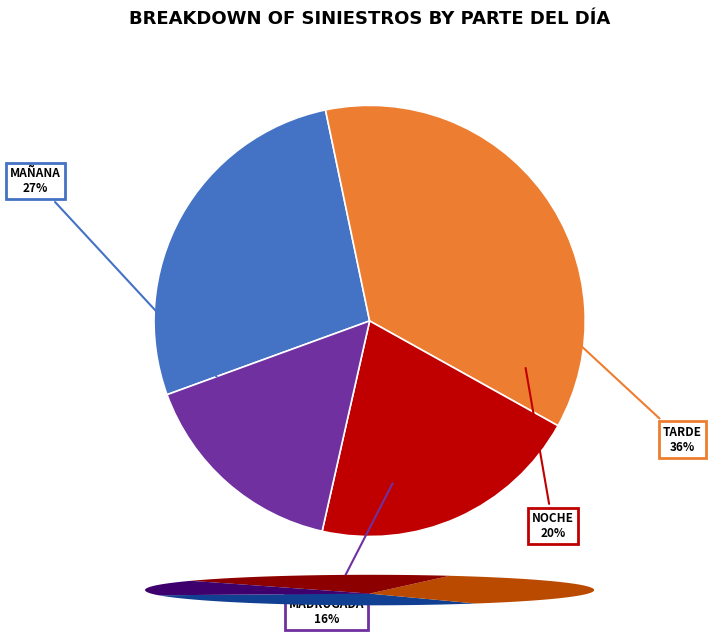

Which has a higher value, NOCHE or MADRUGADA?

NOCHE